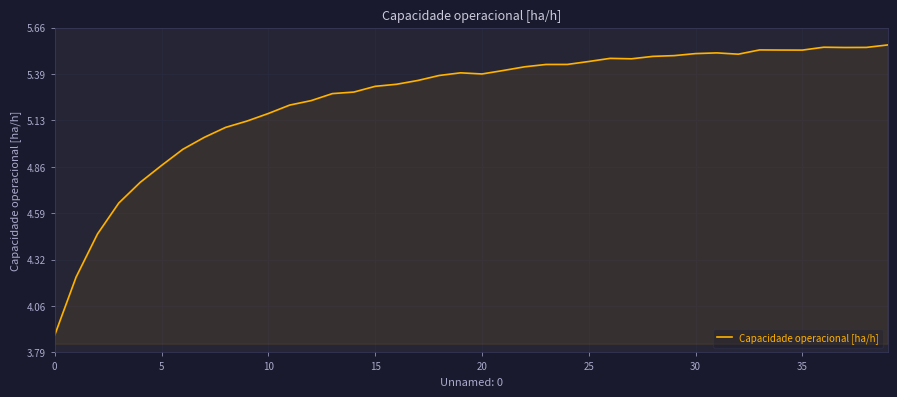

What is the smallest value displayed?

3.9